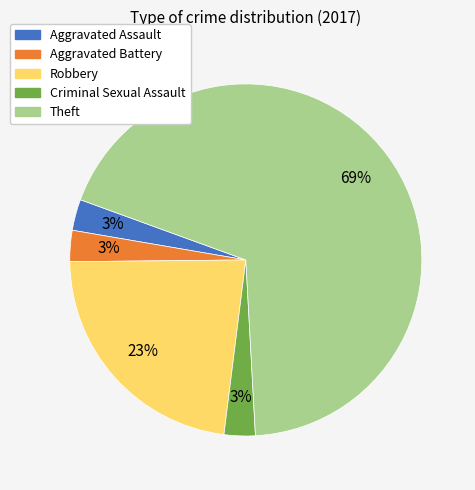

Count the number of slices in the pie.

5